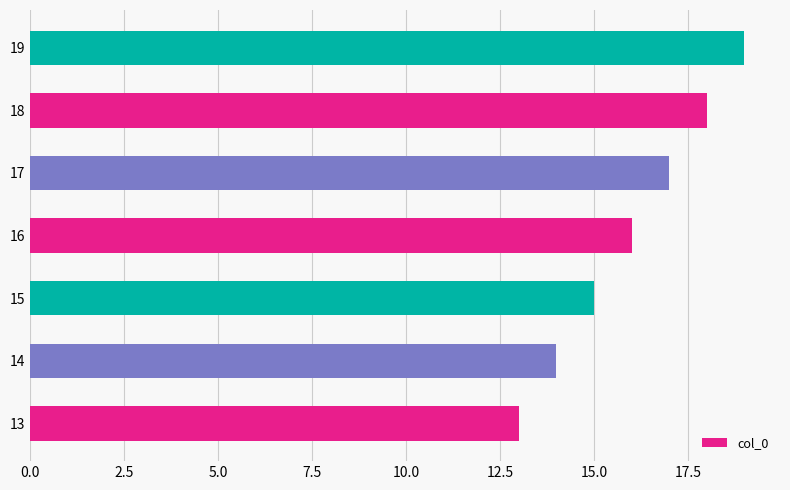

Which label corresponds to the smallest value in the chart?

13